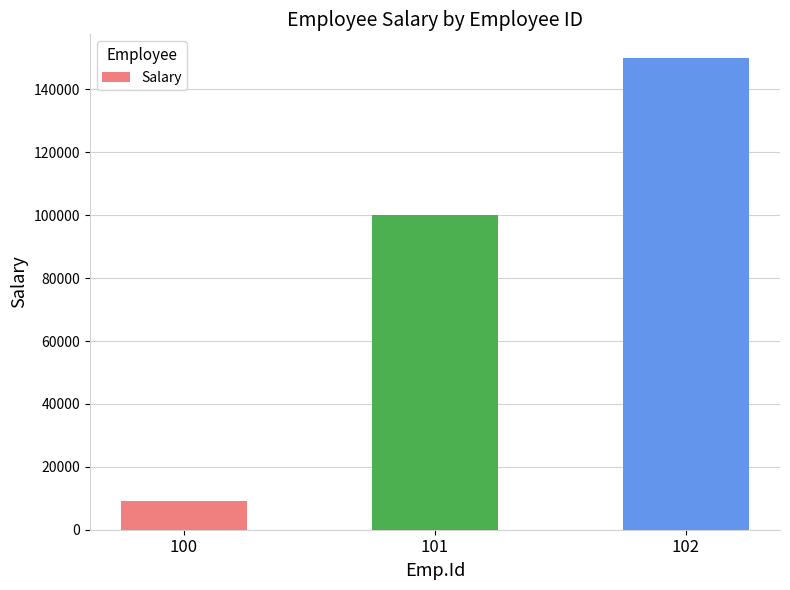

Which category has the lowest value across all series?

100